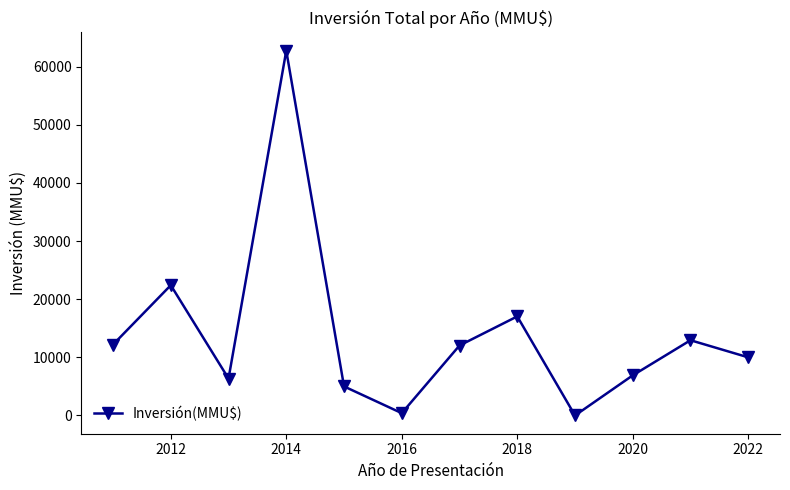

How many lines are shown in the chart?

1